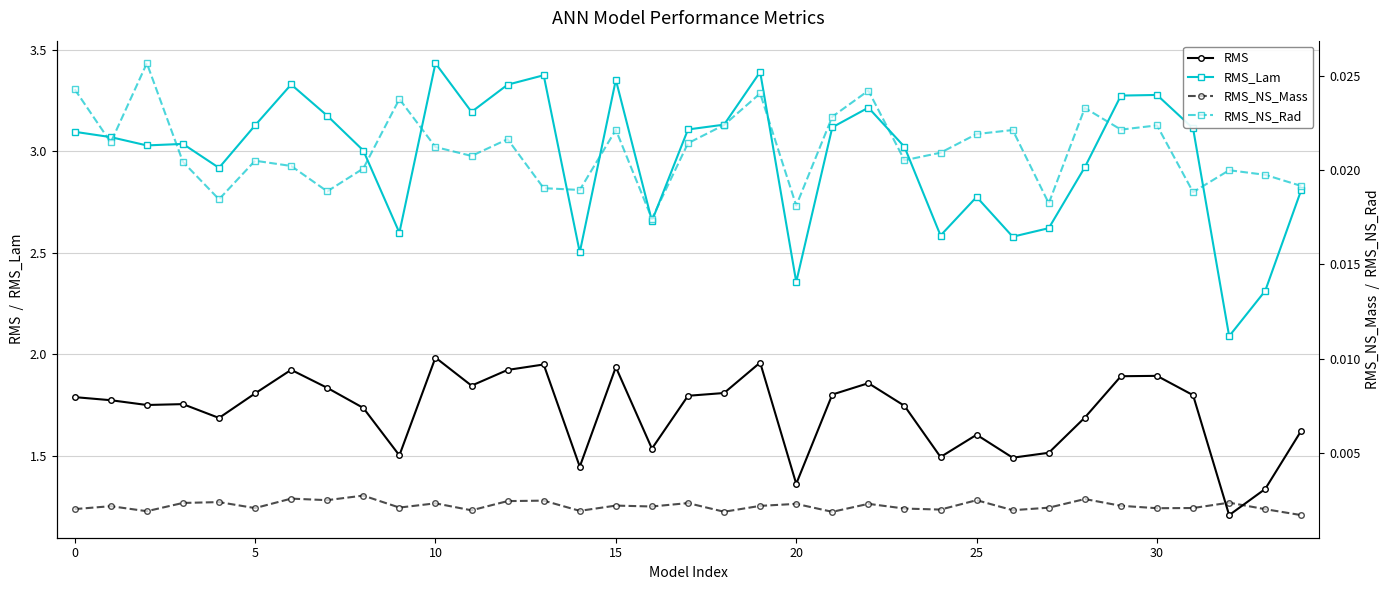

Which series has the largest range (max minus min)?

RMS_Lam